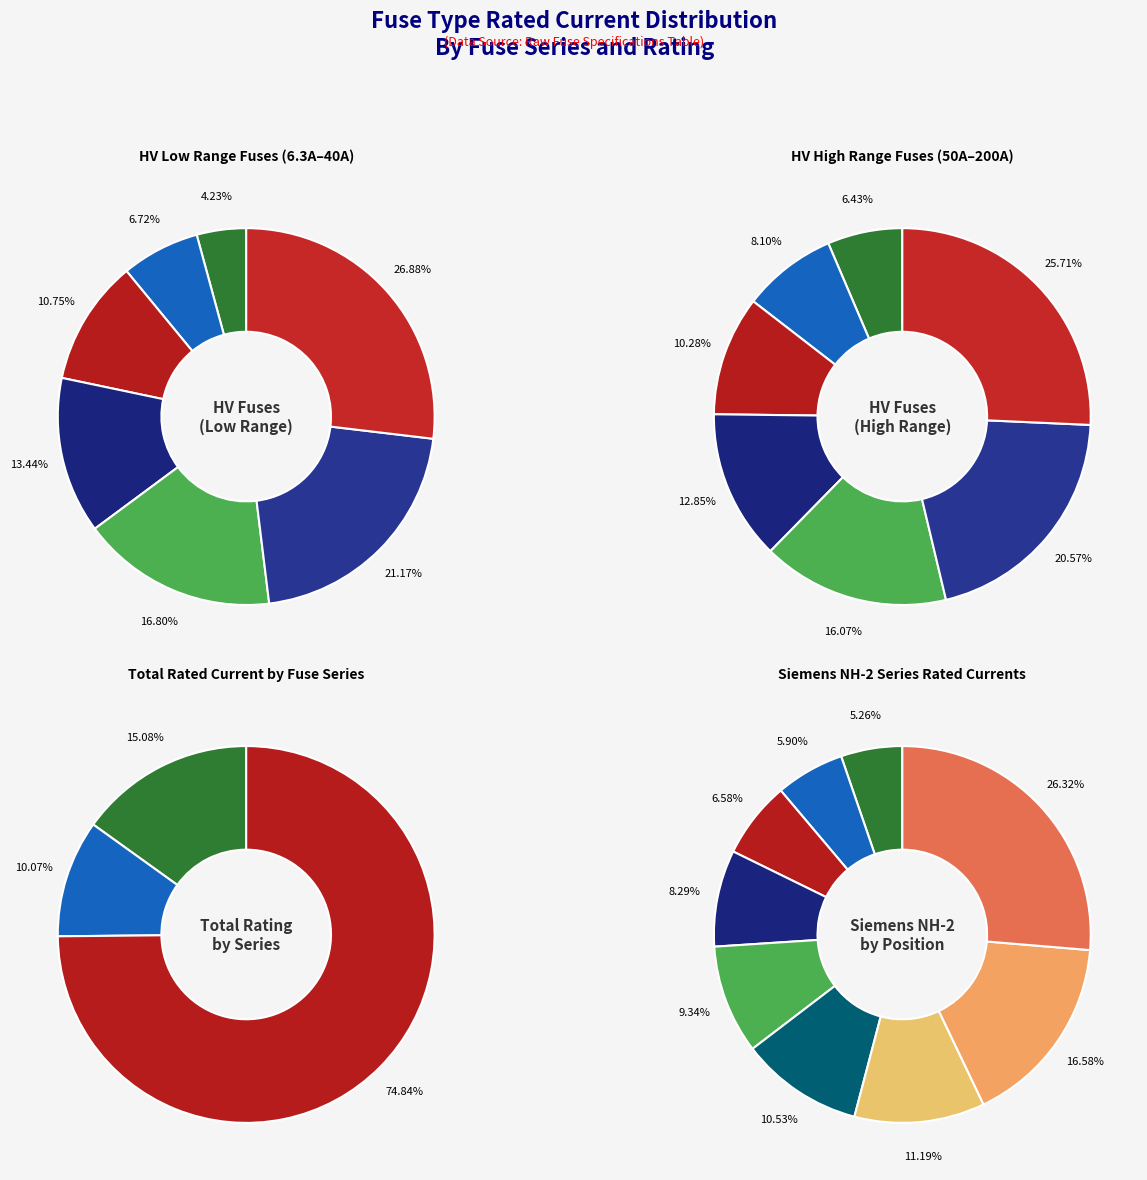

Is it true that HV 125A is 20% of the pie?

False